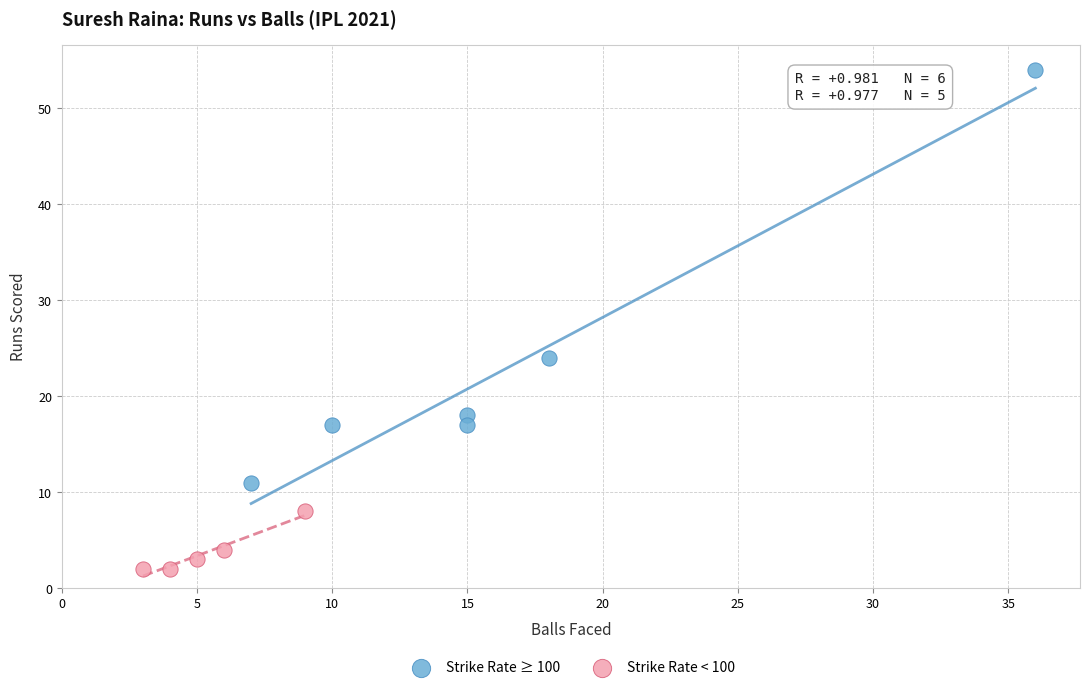

Which series reaches the maximum Y coordinate?

Strike Rate ≥ 100